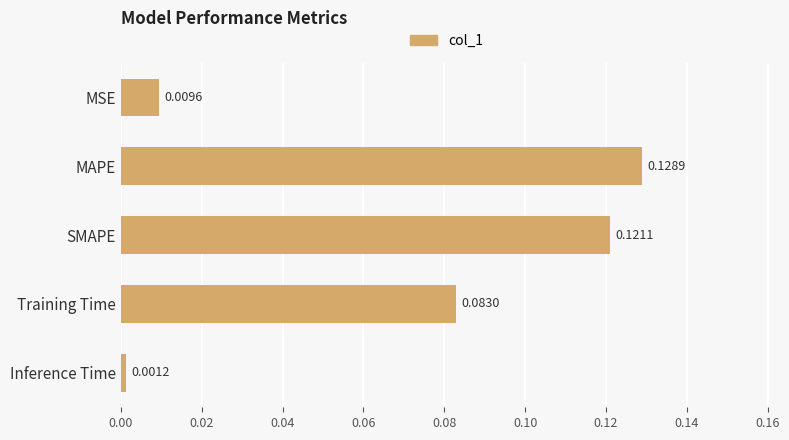

How many bars are there in total?

5